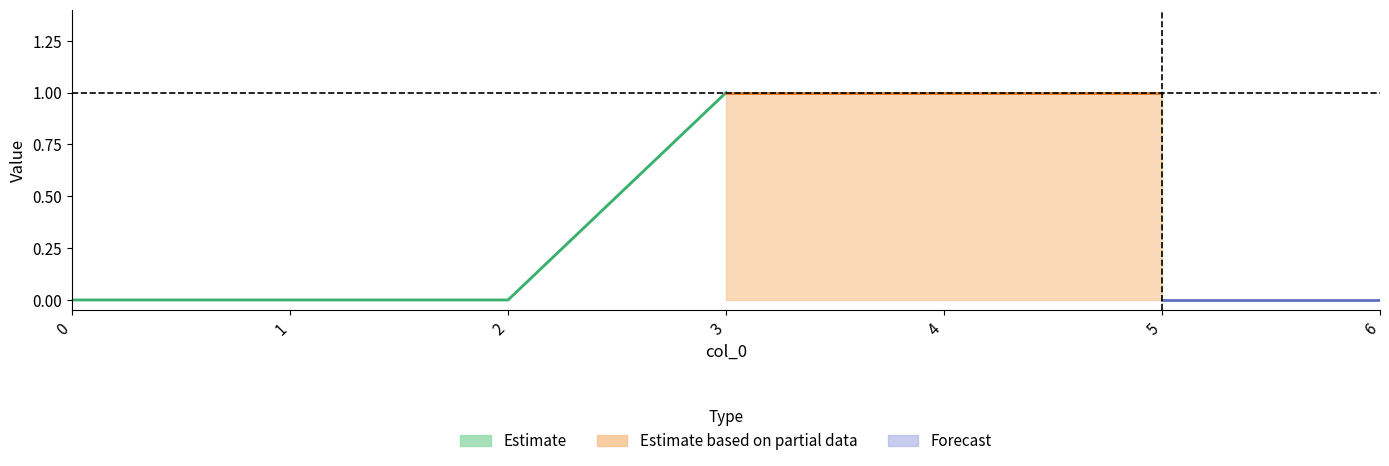

The value of 2 at 3 is 1. True or false?

False